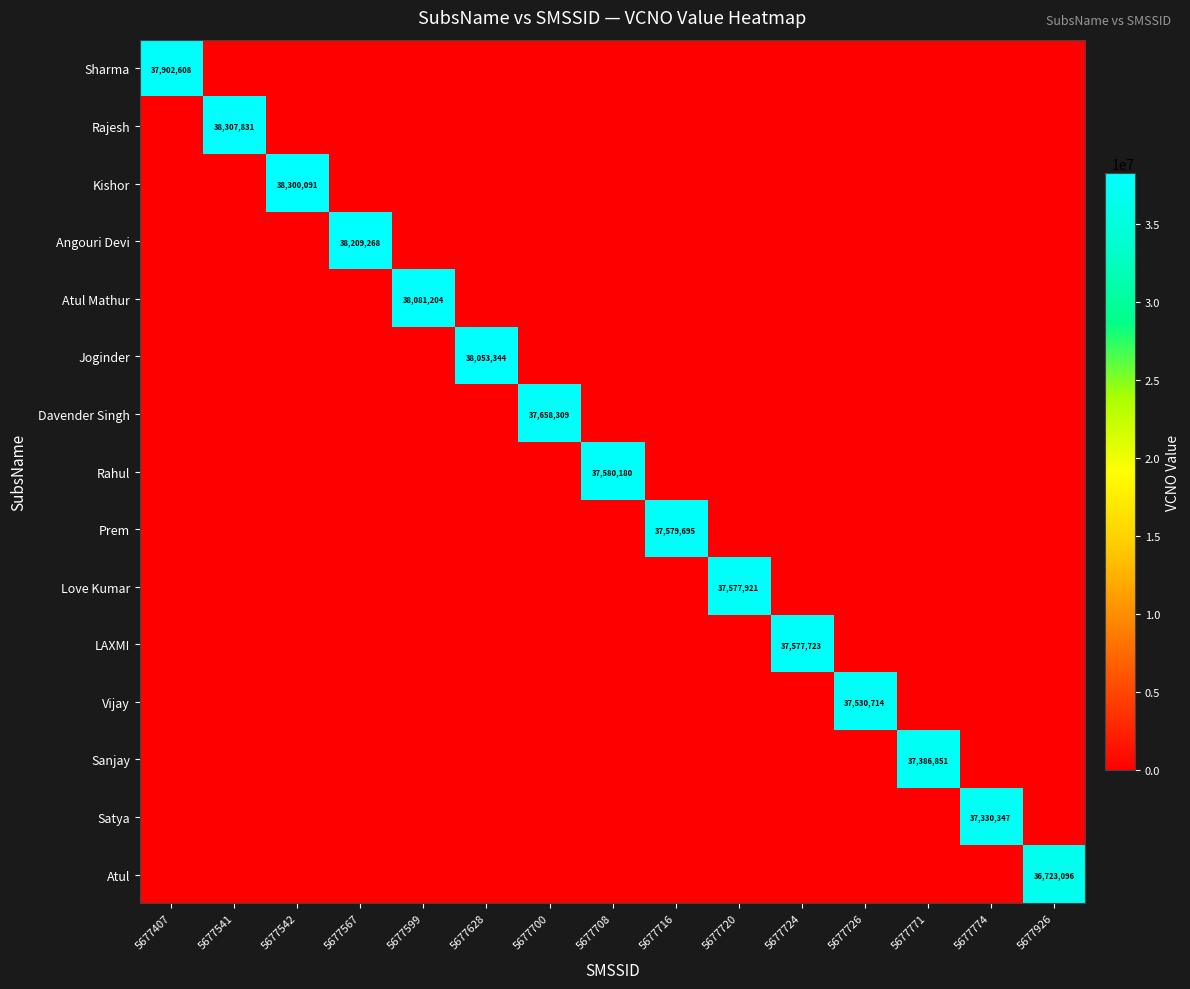

The value of Angouri Devi at 5677720 is 25045239. True or false?

False